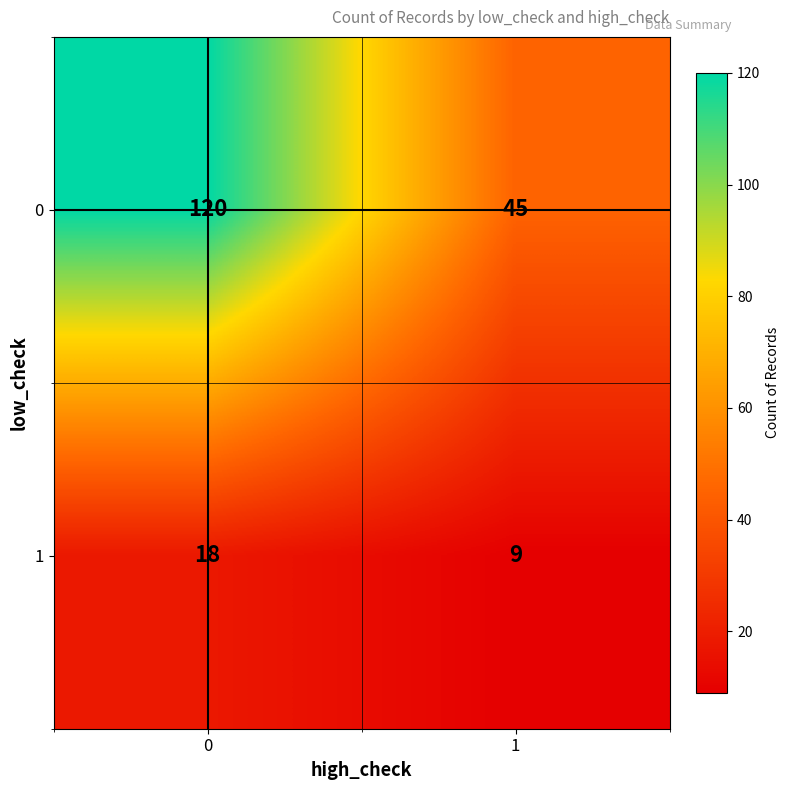

What is the sum of all 1 values?

27